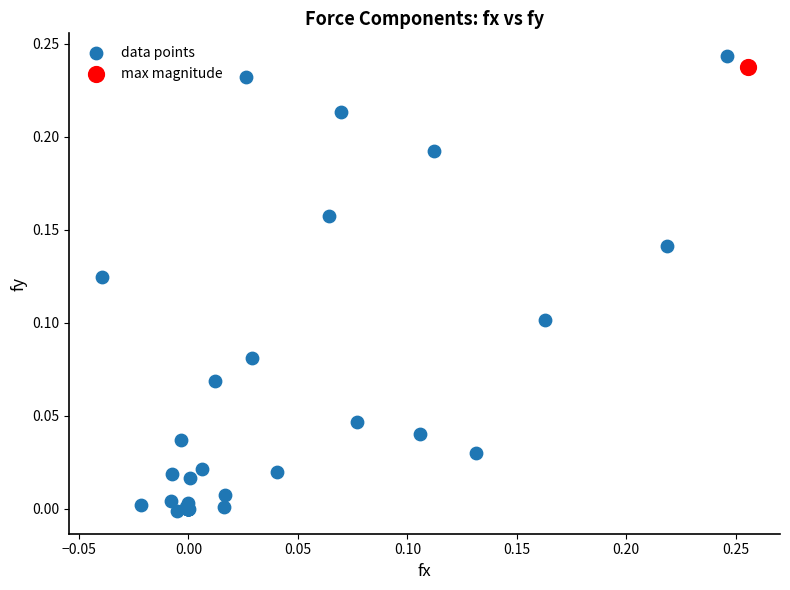

What are all the series names shown in the legend?

data points, max magnitude